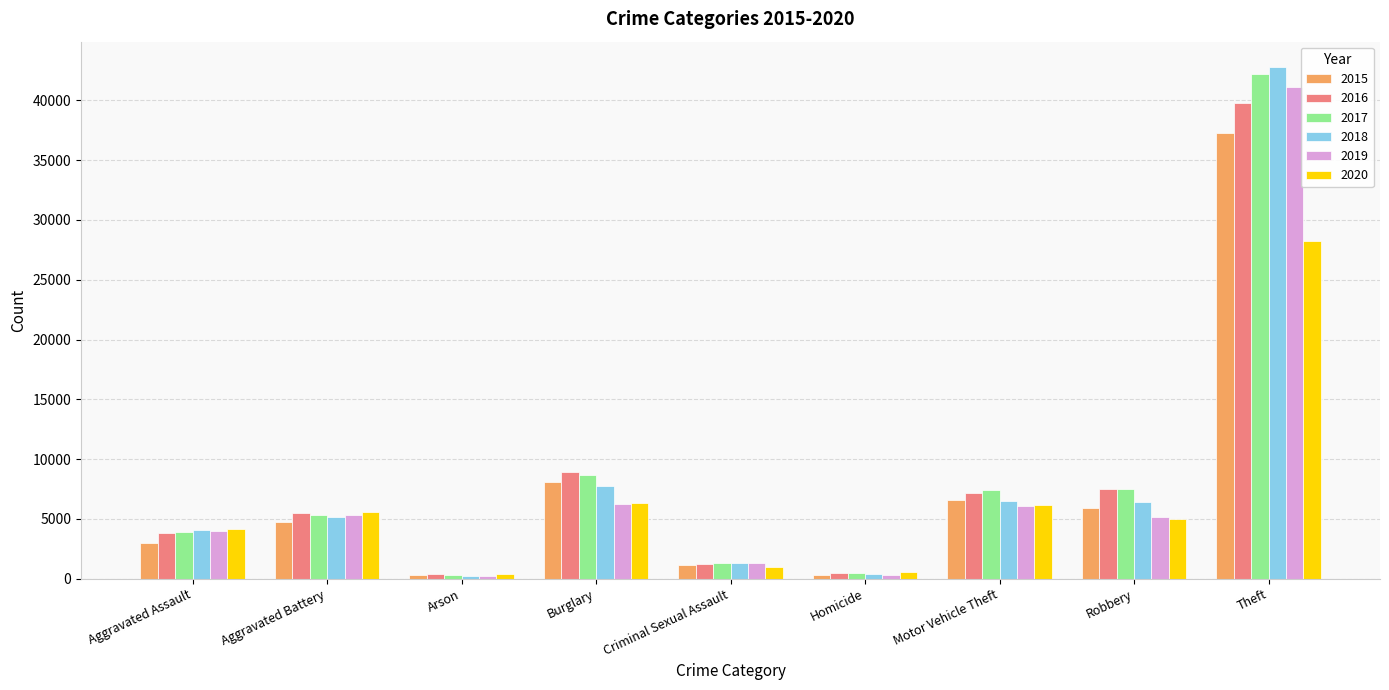

What is the difference between the 2016 values at Theft and Criminal Sexual Assault?

38503